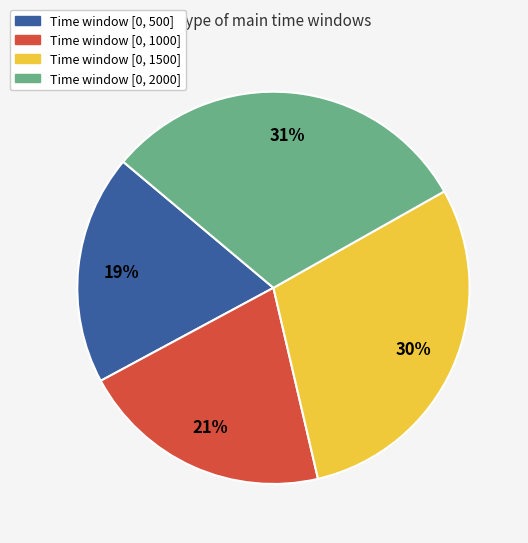

Is there any slice that represents more than half of the pie?

No